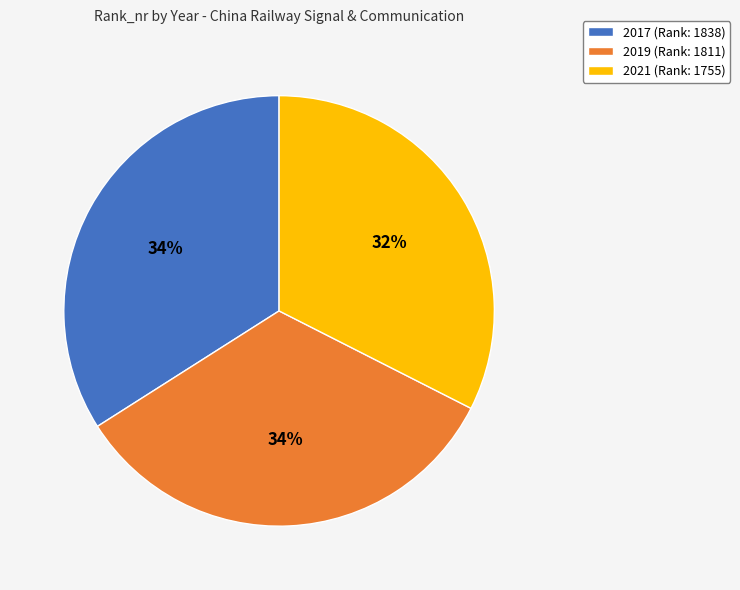

To the nearest percent, what percentage of the pie is 2021?

32%